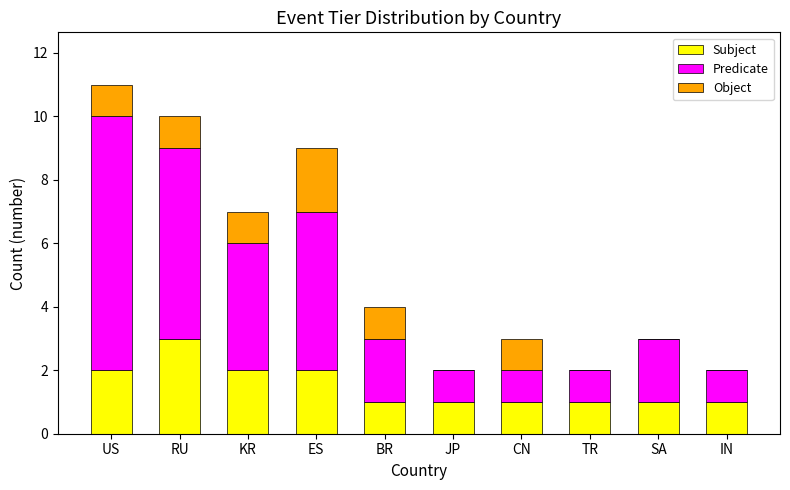

At which label does Subject reach its peak?

RU